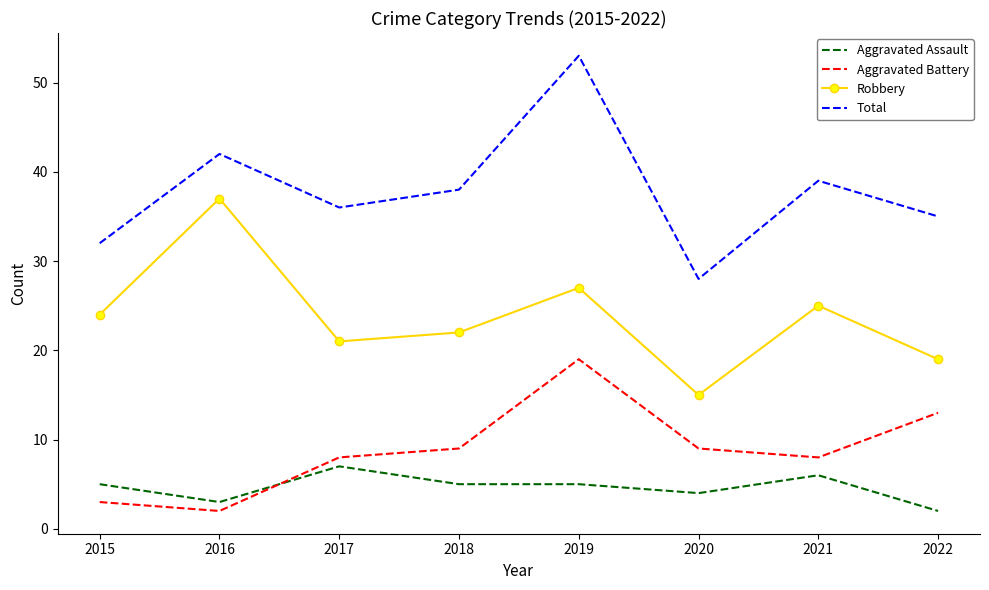

What is the sum of the Total values at 2019 and 2016?

95